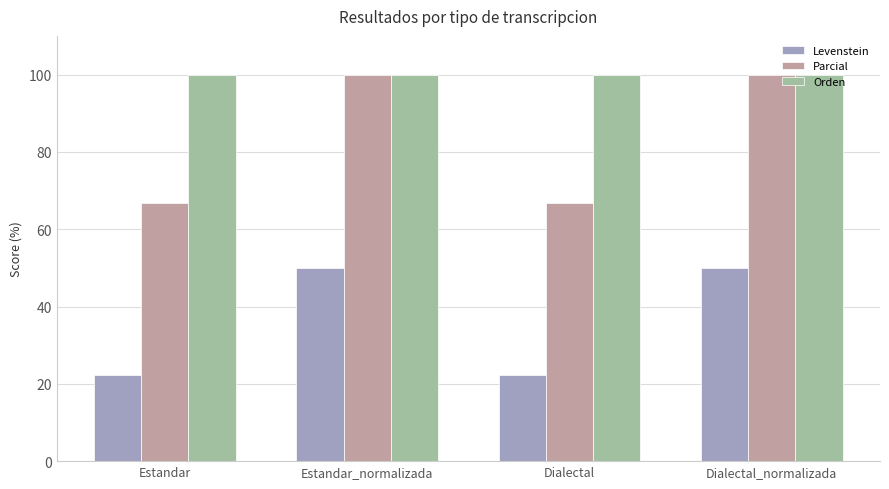

Which series changed the most between Estandar and Dialectal_normalizada?

Parcial